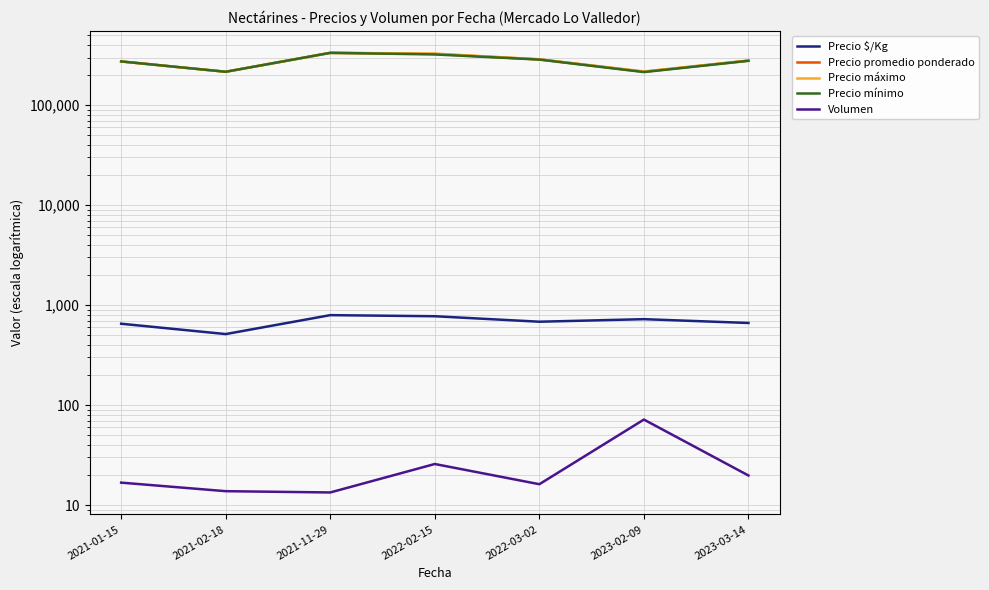

True or false: Precio $/Kg and Precio promedio ponderado cross at least once.

False